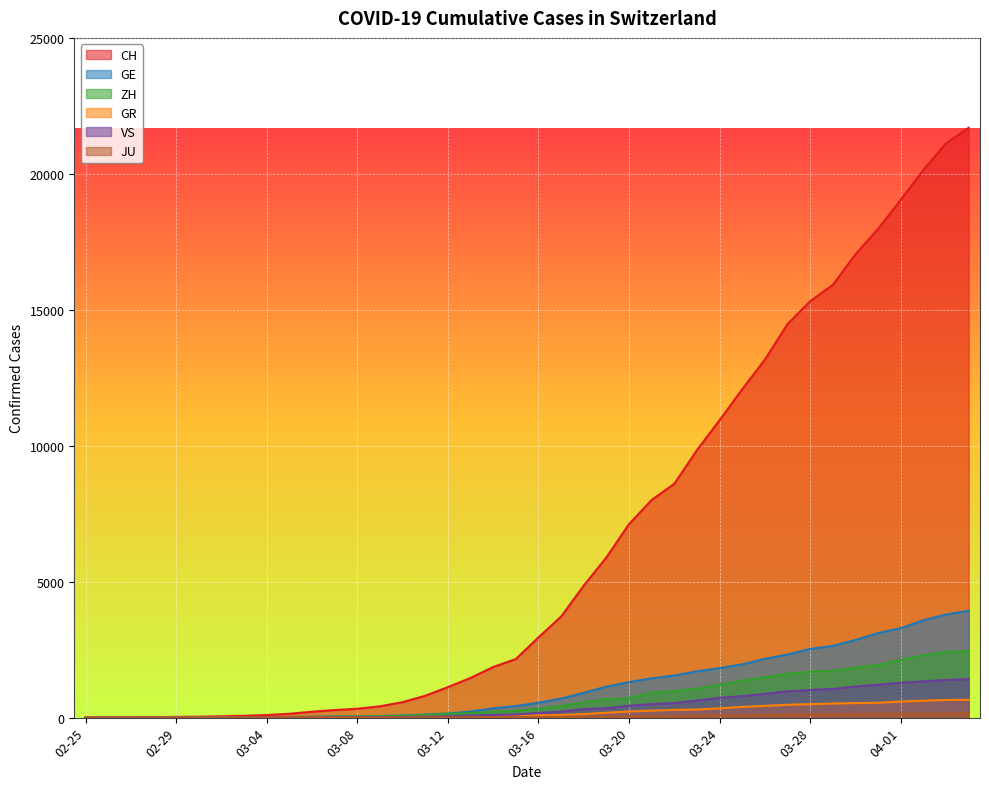

The GR series shows 14 at 2020-03-02. True or false?

False